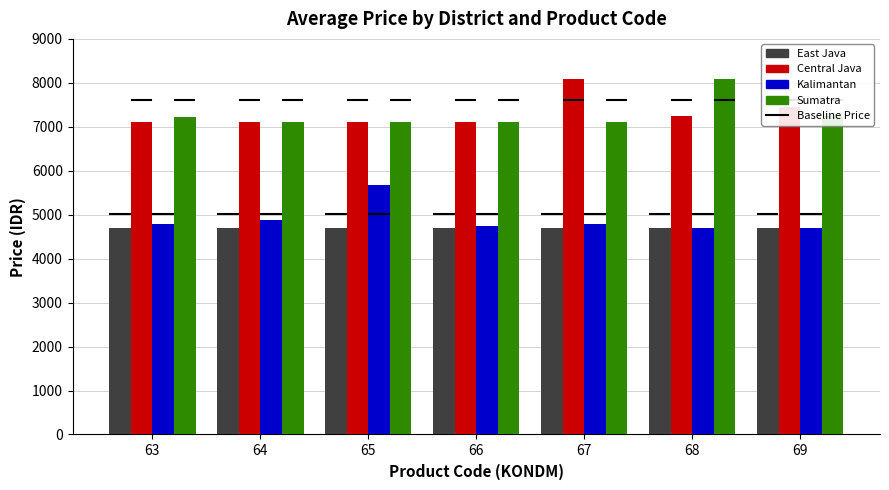

Is the value of East Java at 66 greater than the value of Kalimantan at 63?

No